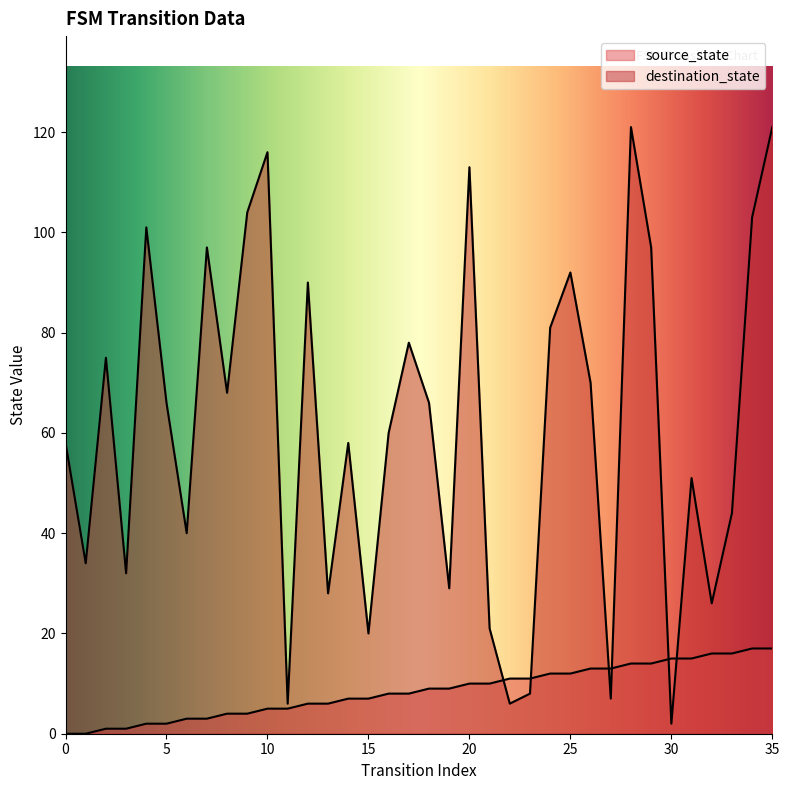

What is the difference between the maximum and minimum values in the destination_state series?

119